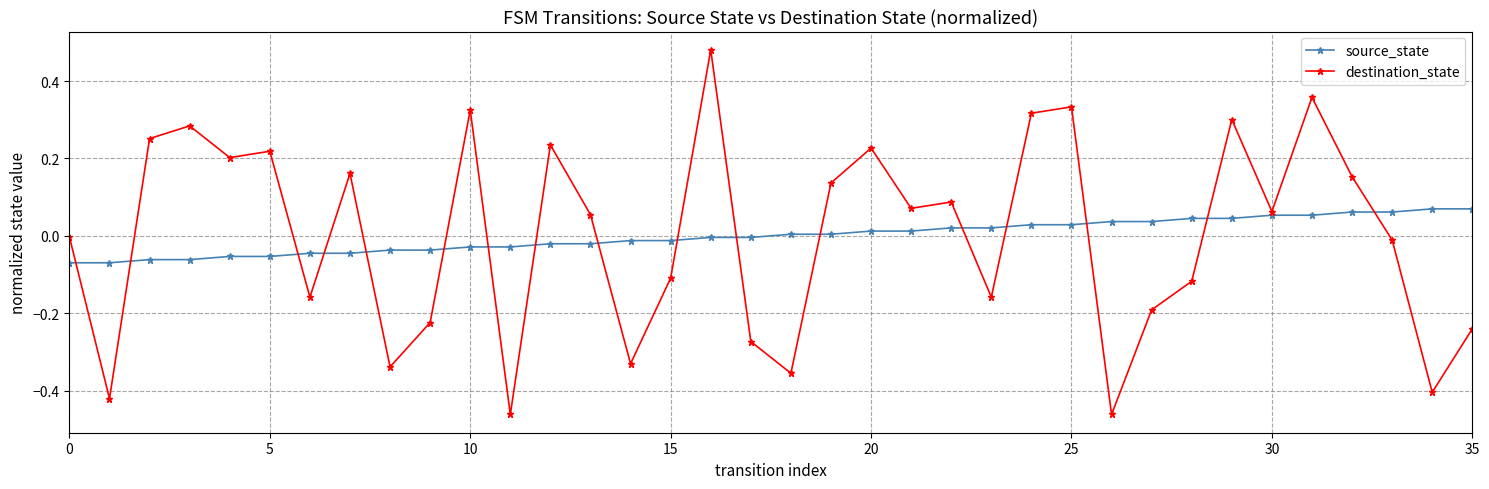

List the series in order of their peak value, highest first.

destination_state, source_state